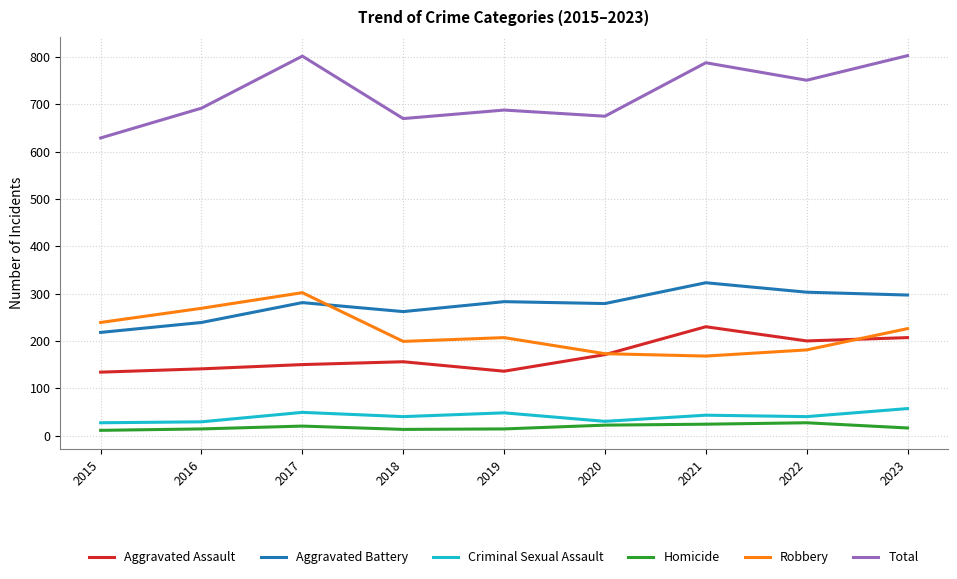

Which series has the largest total across all categories?

Total